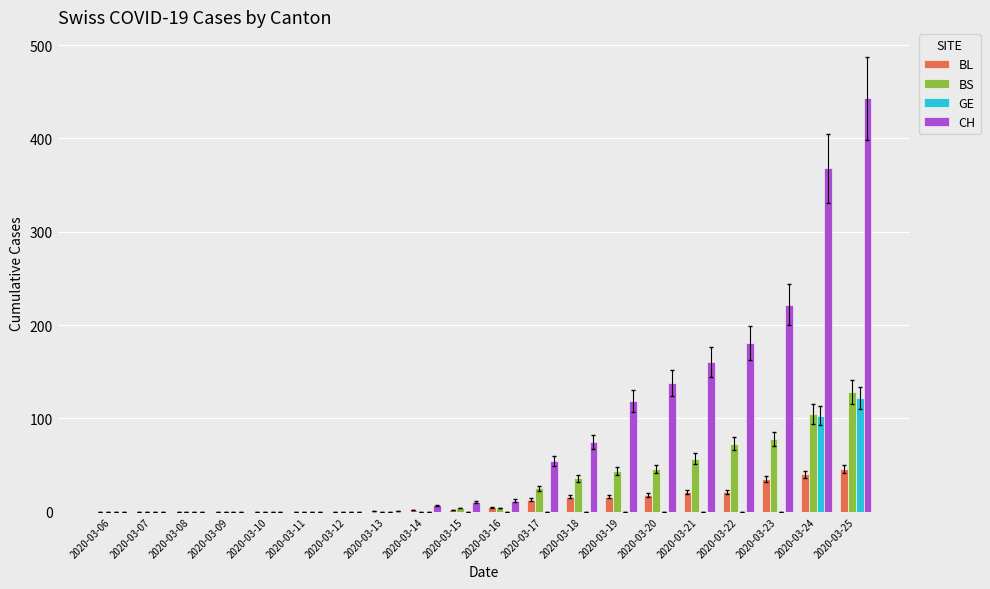

Between 2020-03-19 and 2020-03-24, which series saw the biggest shift?

CH